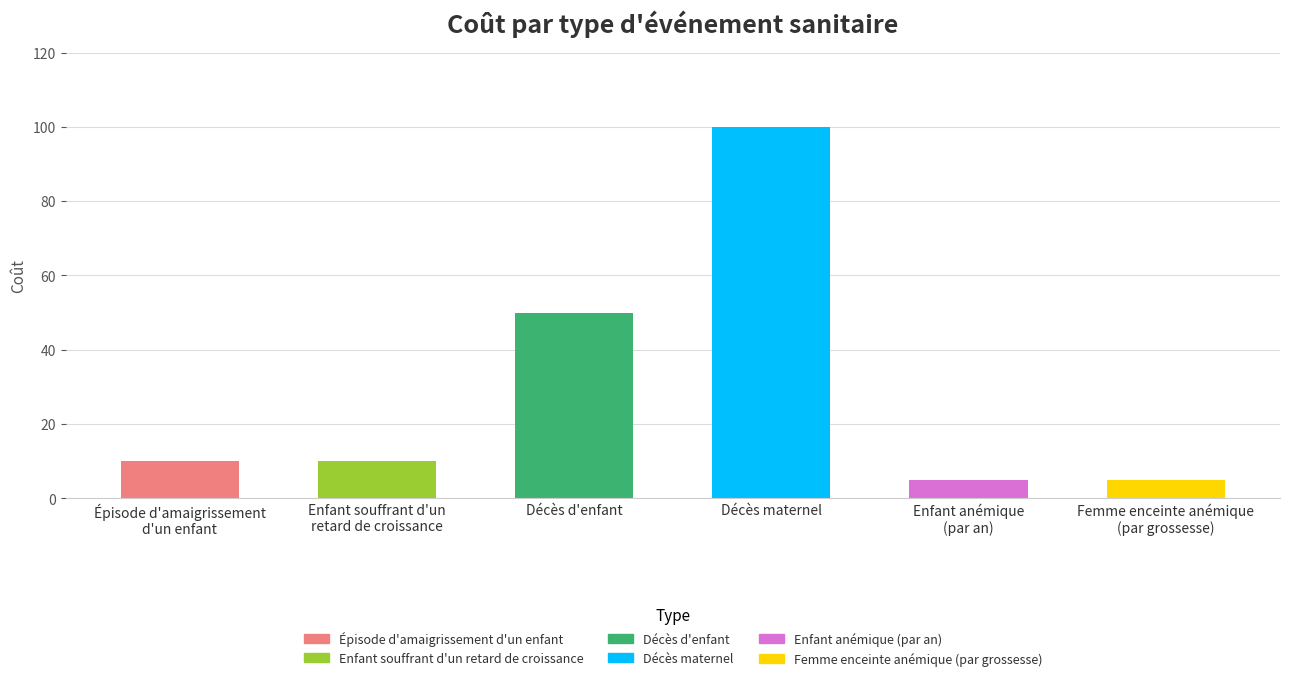

What position from the left is Enfant anémique
(par an)?

5